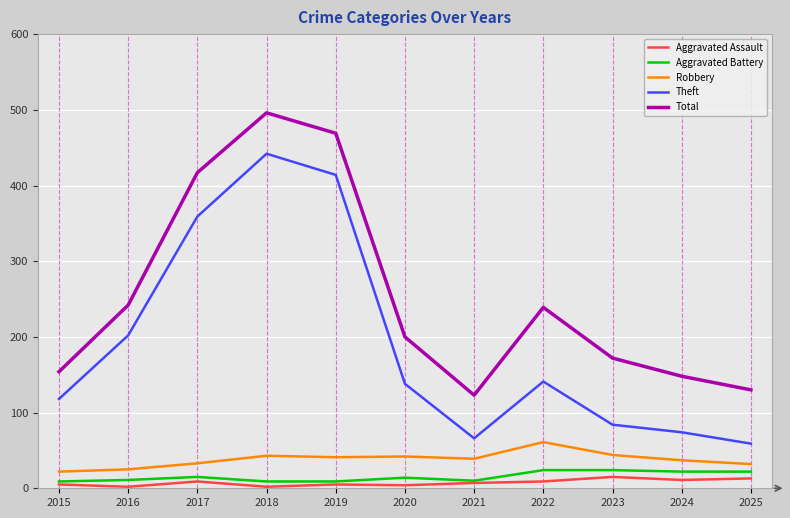

The value of Total at 2024 is 148. True or false?

True